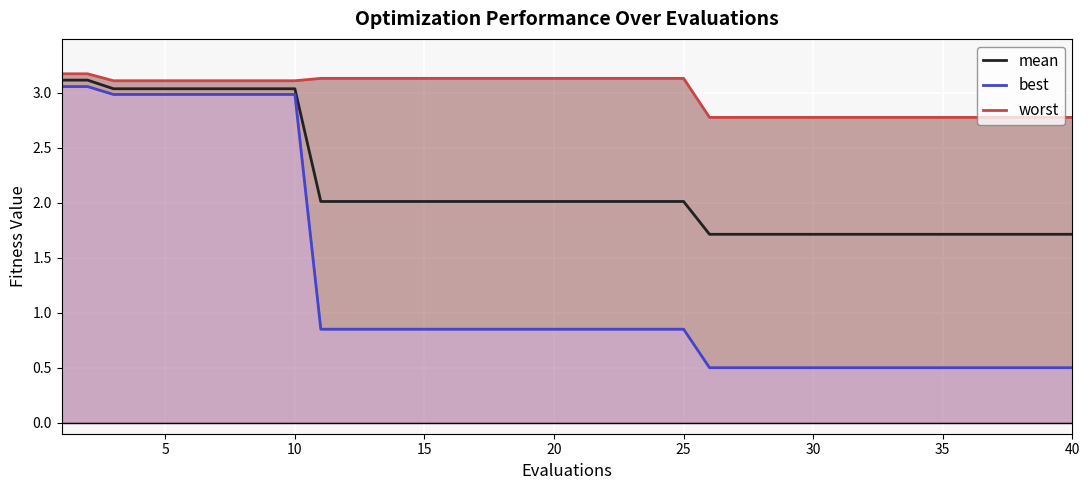

What is the maximum value for mean?

3.1